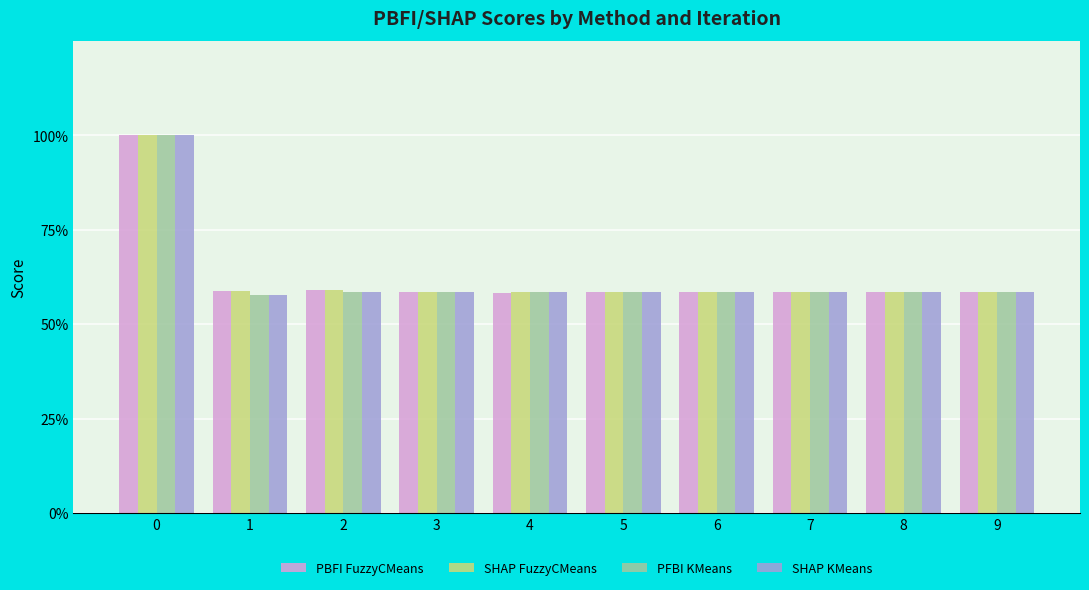

Are the bars horizontal?

No